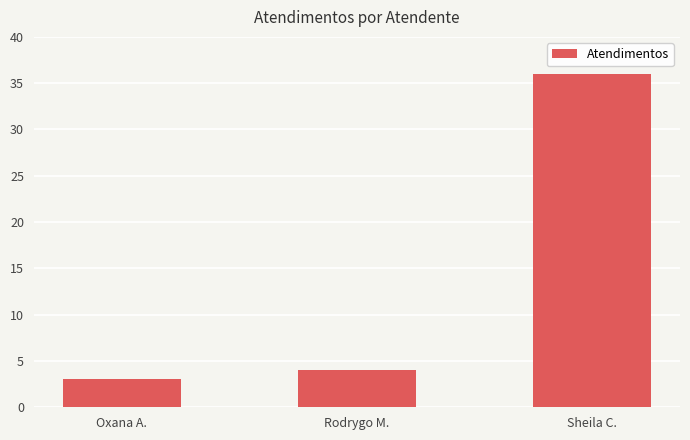

What is the difference between the values at Rodrygo M. and Oxana A.?

1